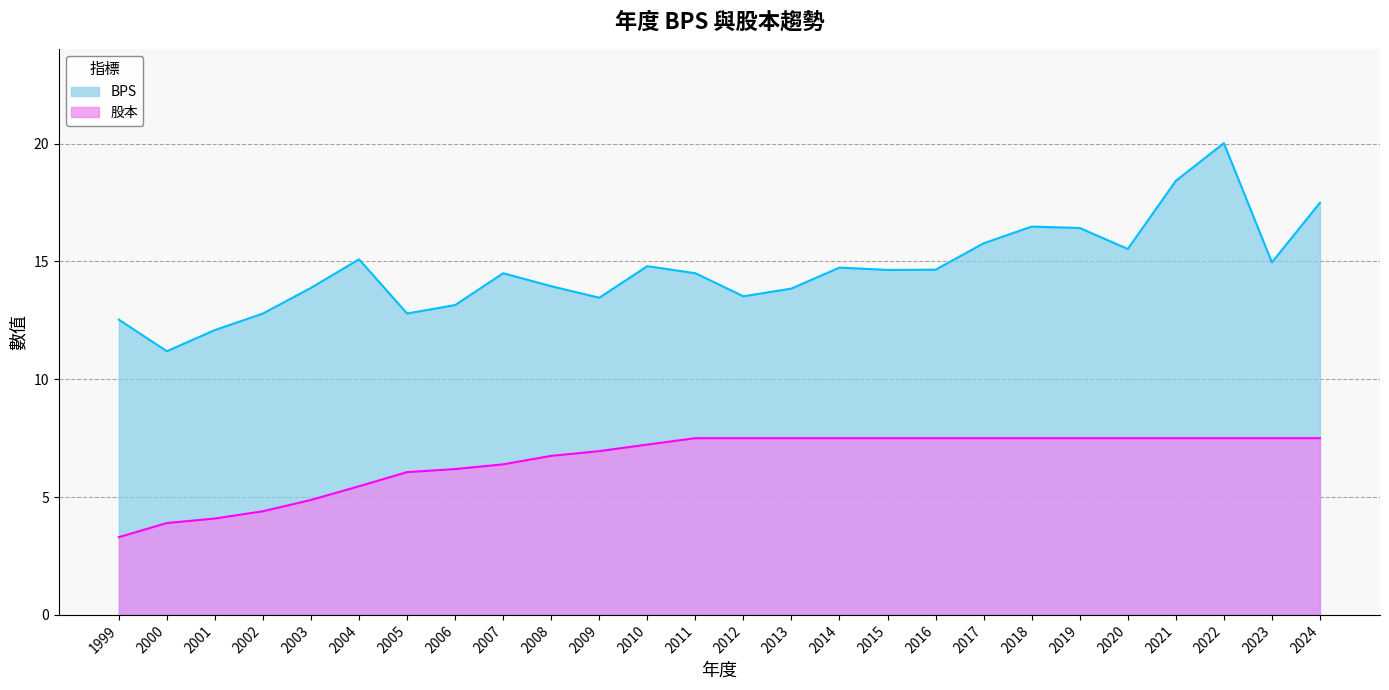

How many data points in 股本 are less than 7?

11